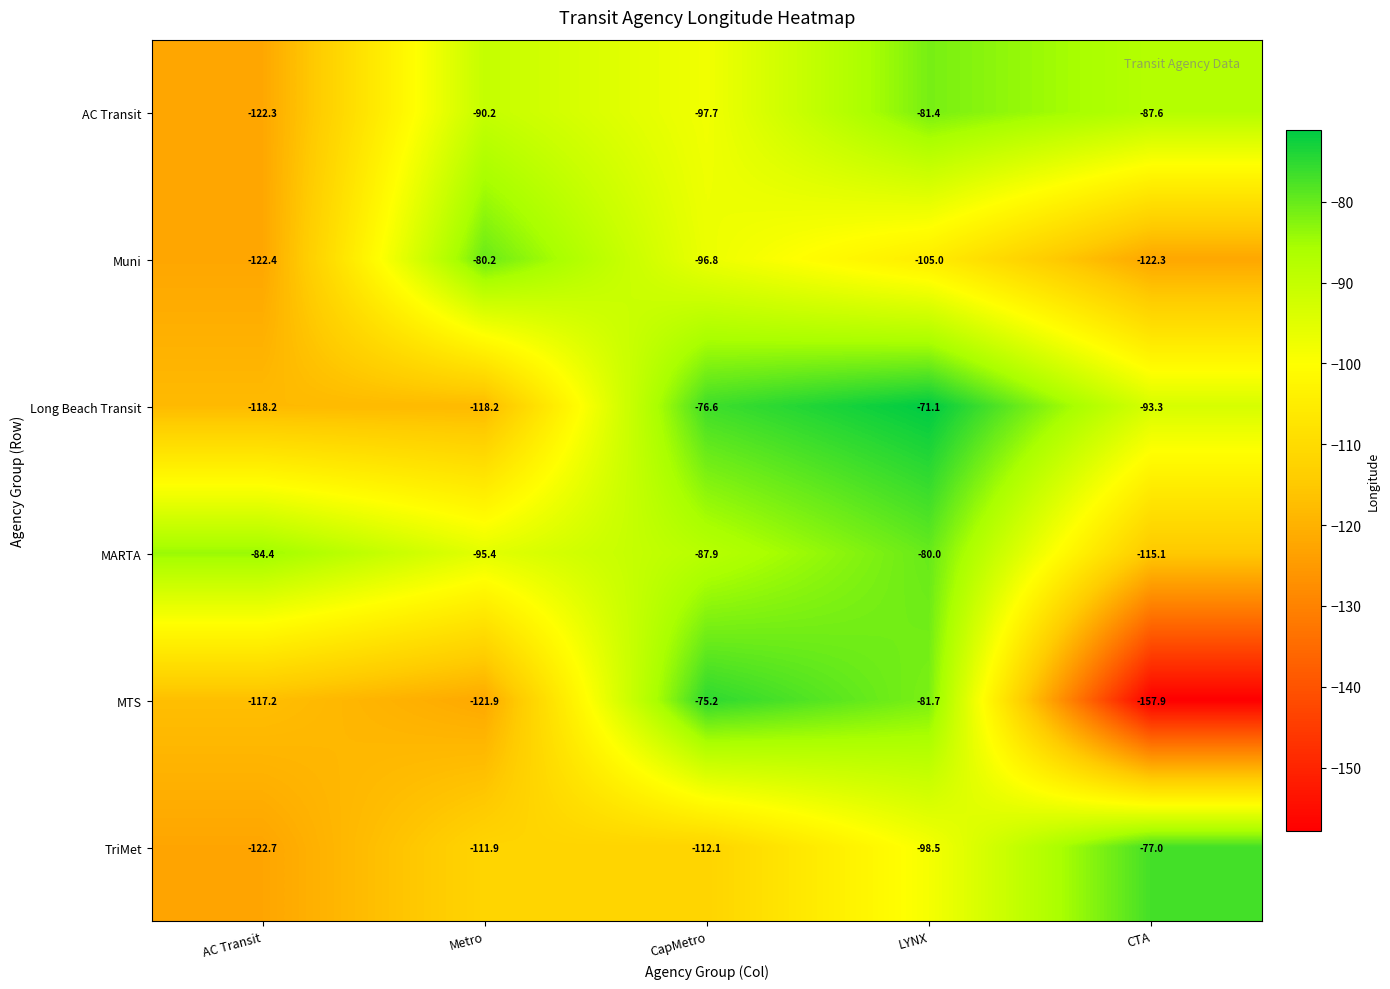

Which series has the largest range (max minus min)?

MTS